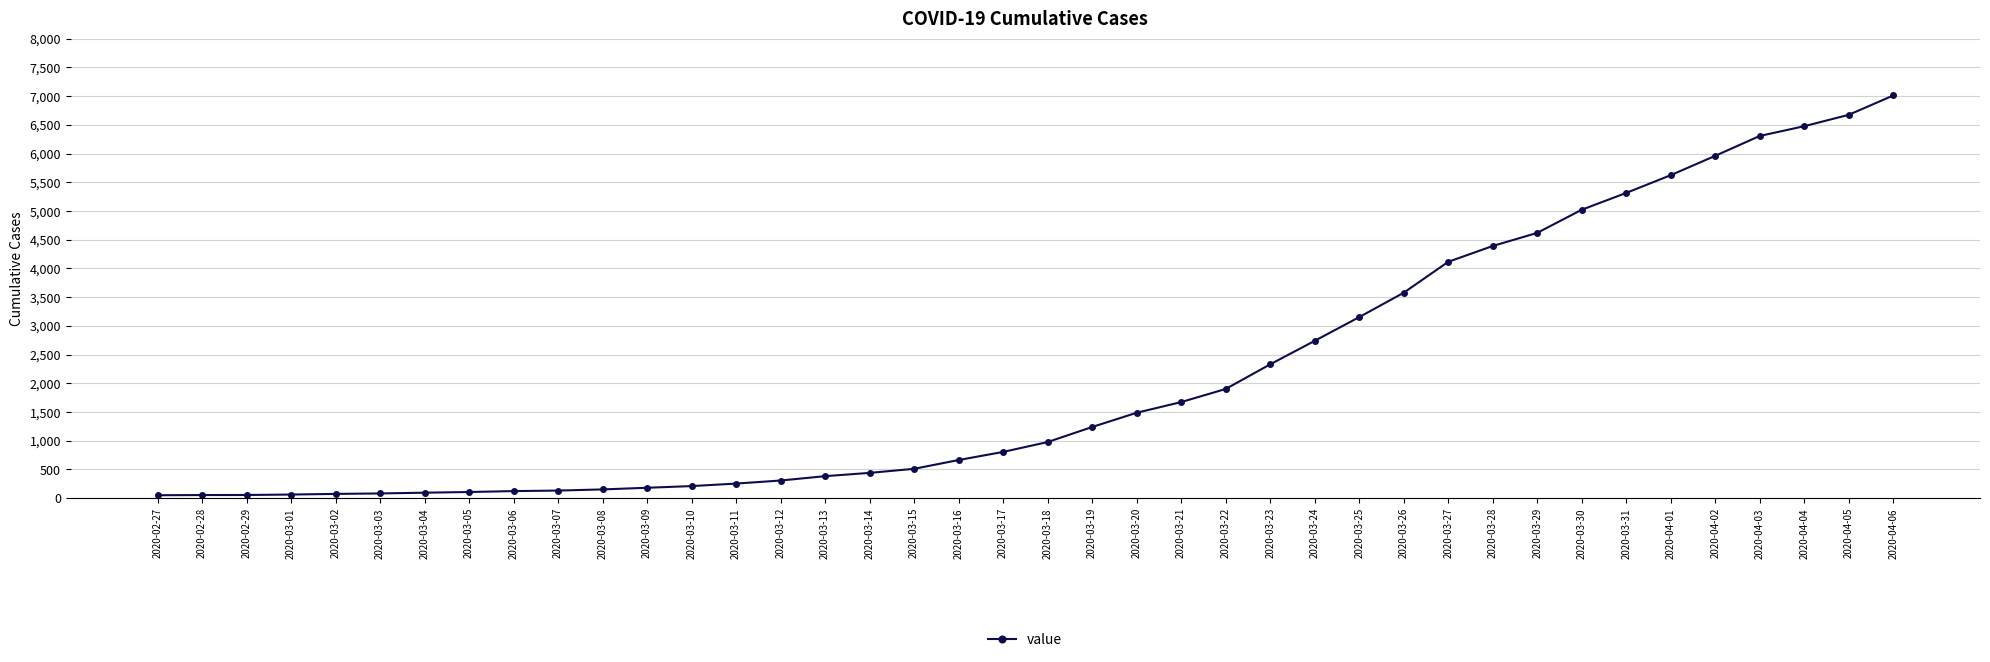

What is the smallest value displayed?

51